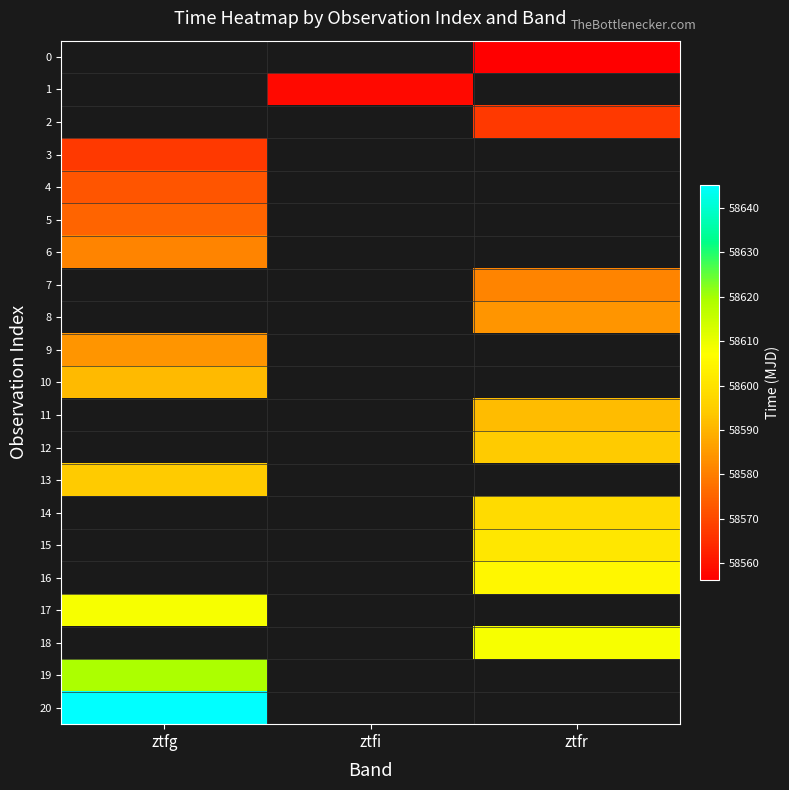

At which label is 10 closest to 58591?

ztfg